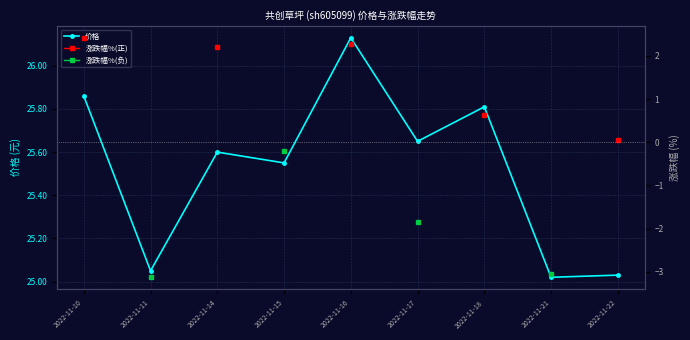

Which has a higher value, 2022-11-11 or 2022-11-21?

2022-11-11